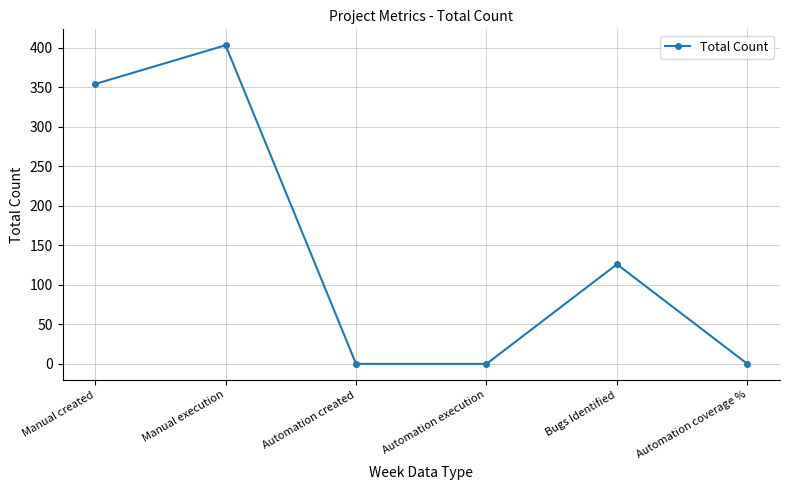

True or false: the data shows 65 at Bugs Identified.

False